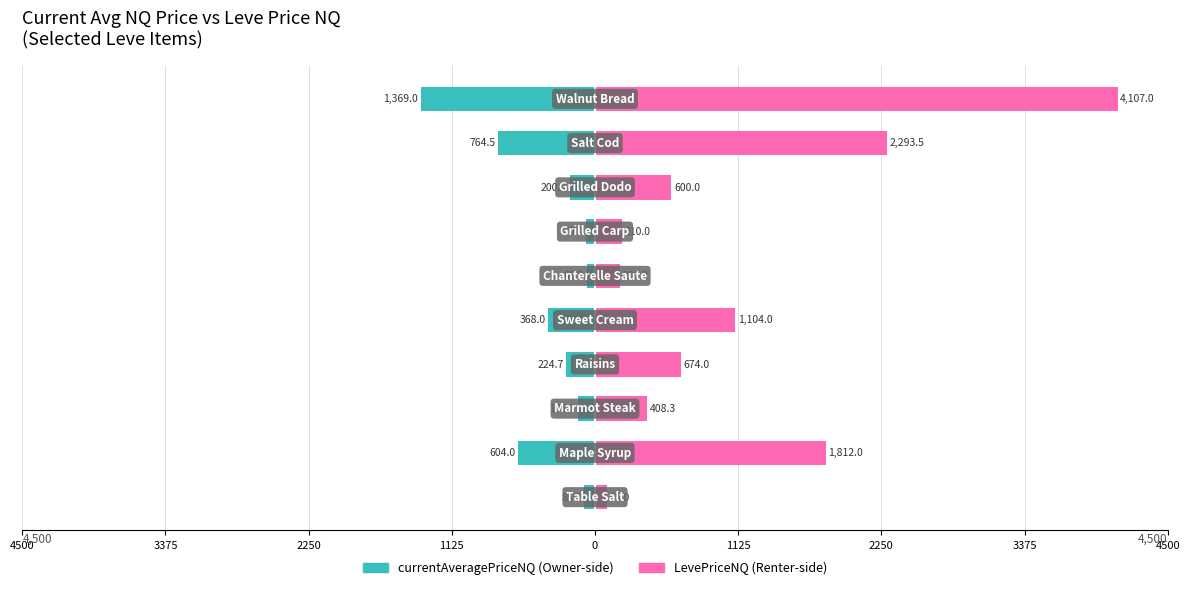

Which series changed the most between 3375 and 4500?

LevePriceNQ